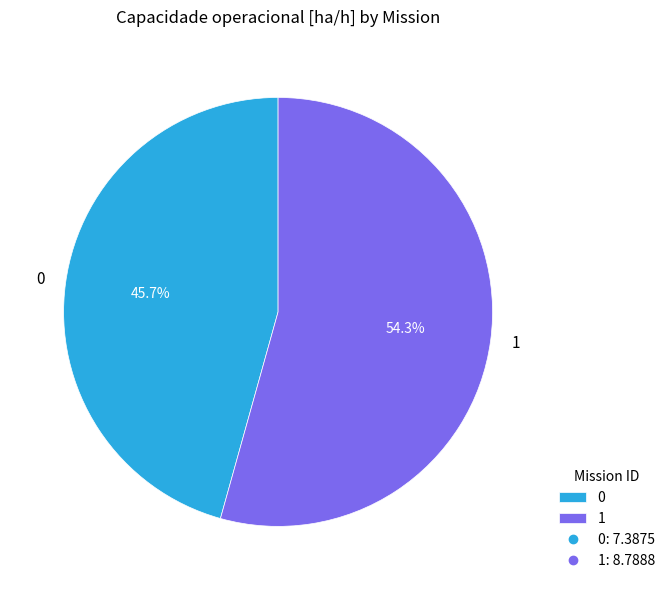

What is the total percentage of 0 and 1?

100.0%